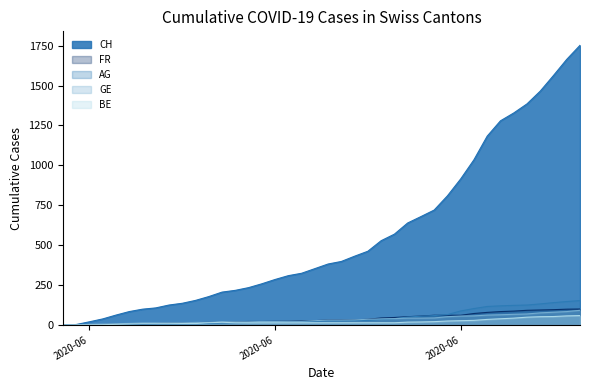

What are all the series names shown in the legend?

CH, FR, AG, GE, BE